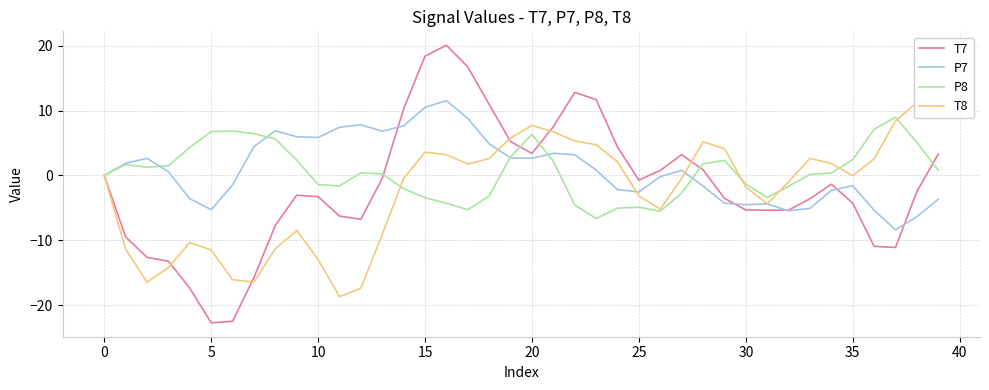

What is the maximum value for P8?

9.0